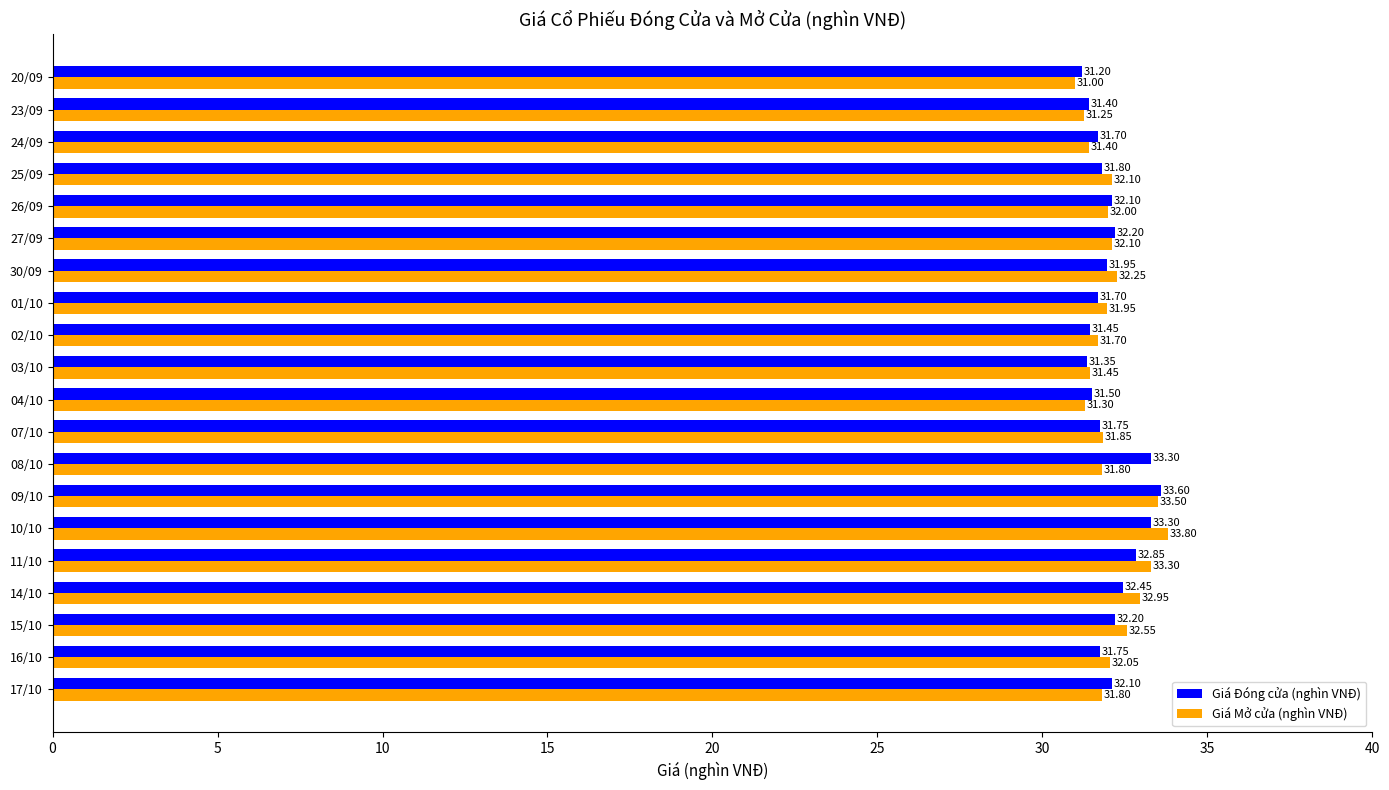

What is the sum of all Giá Mở cửa (nghìn VNĐ) values?

642.1